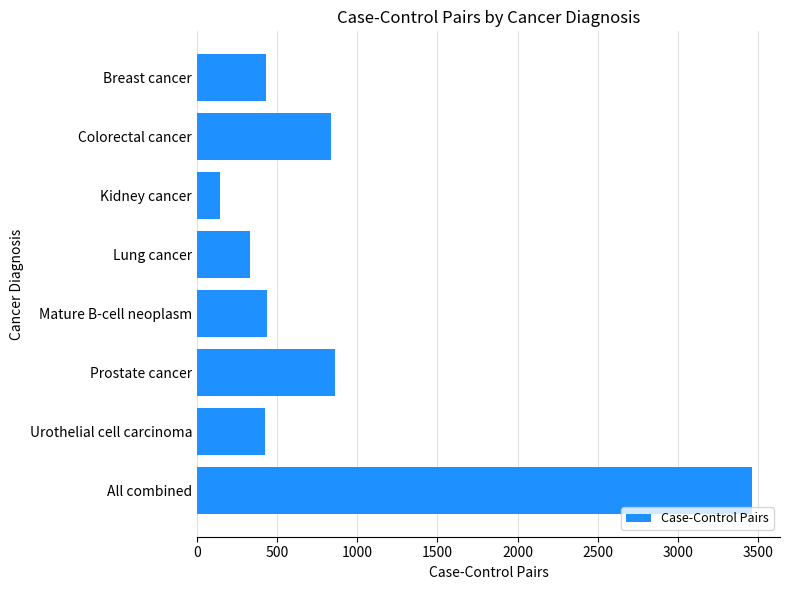

What is the label of the 7th bar from the bottom?

Colorectal cancer